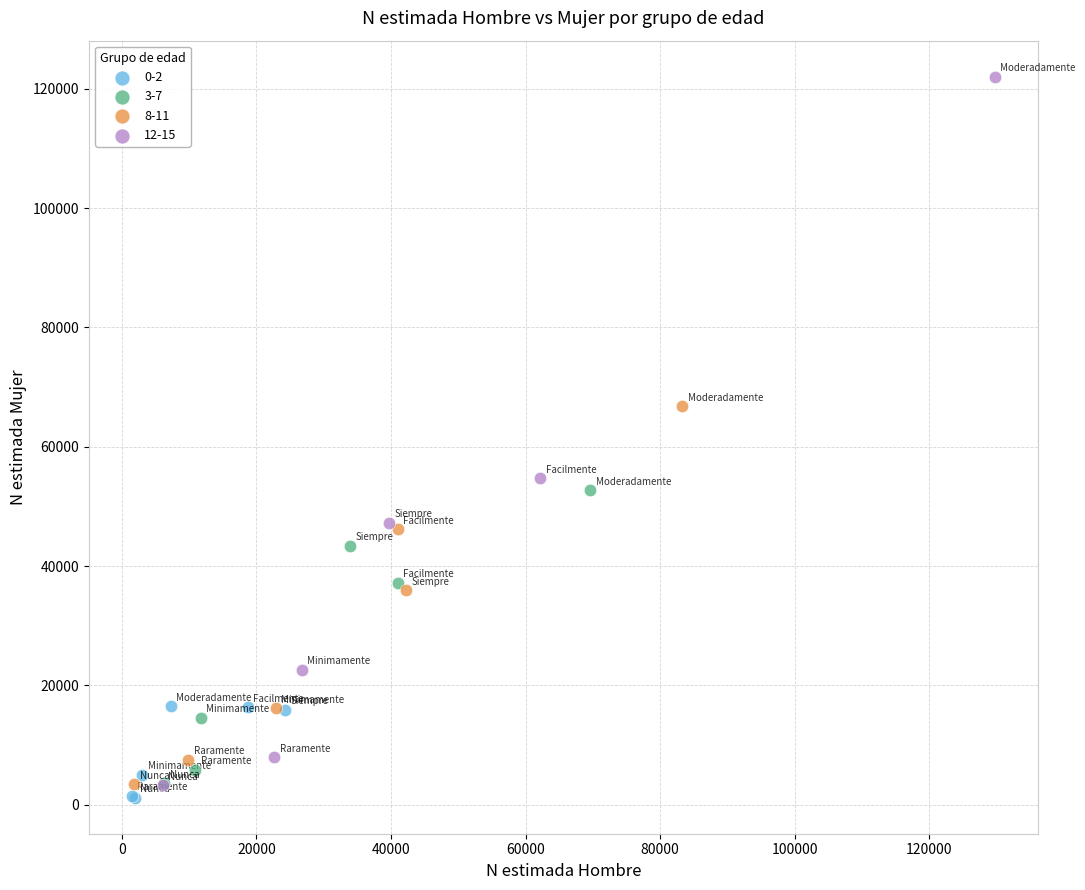

Which series contains the lowest Y value?

0-2